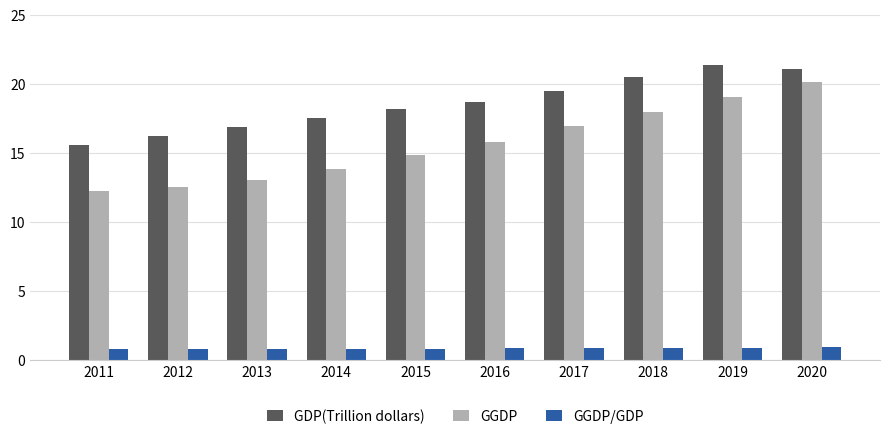

Which series has the widest spread of values?

GGDP